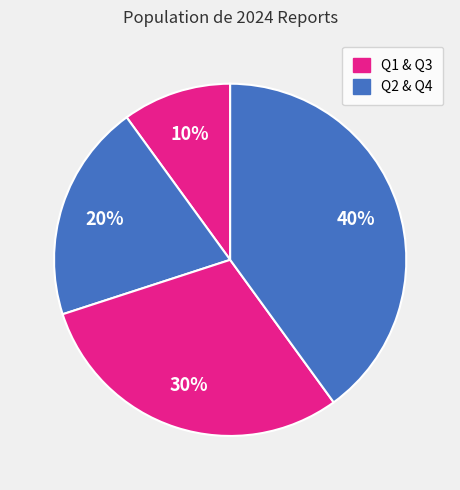

To the nearest percent, what is the average slice percentage?

25%